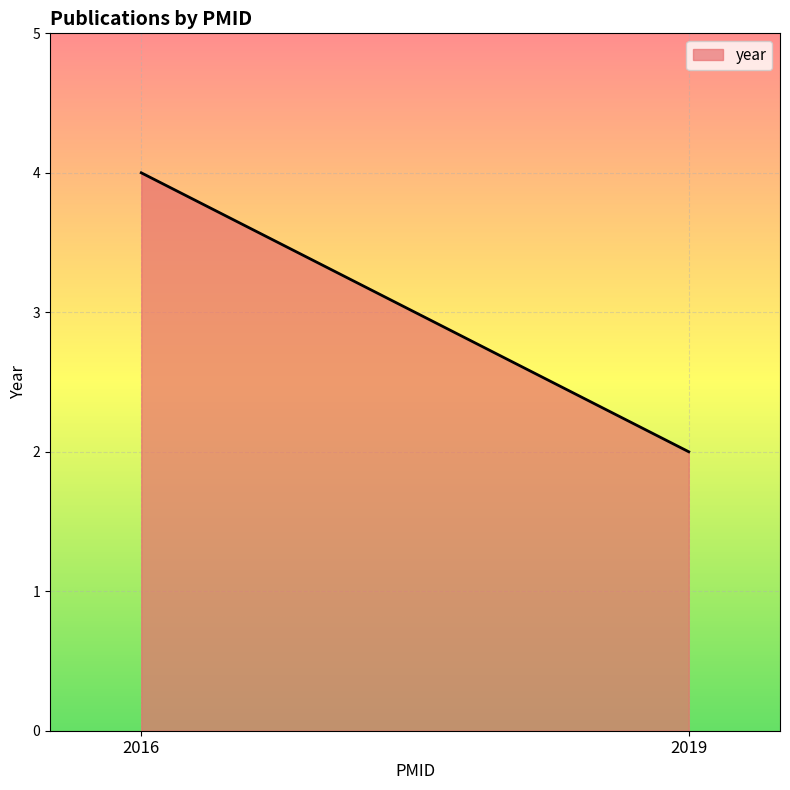

The value at 27054671 is 3401. True or false?

False